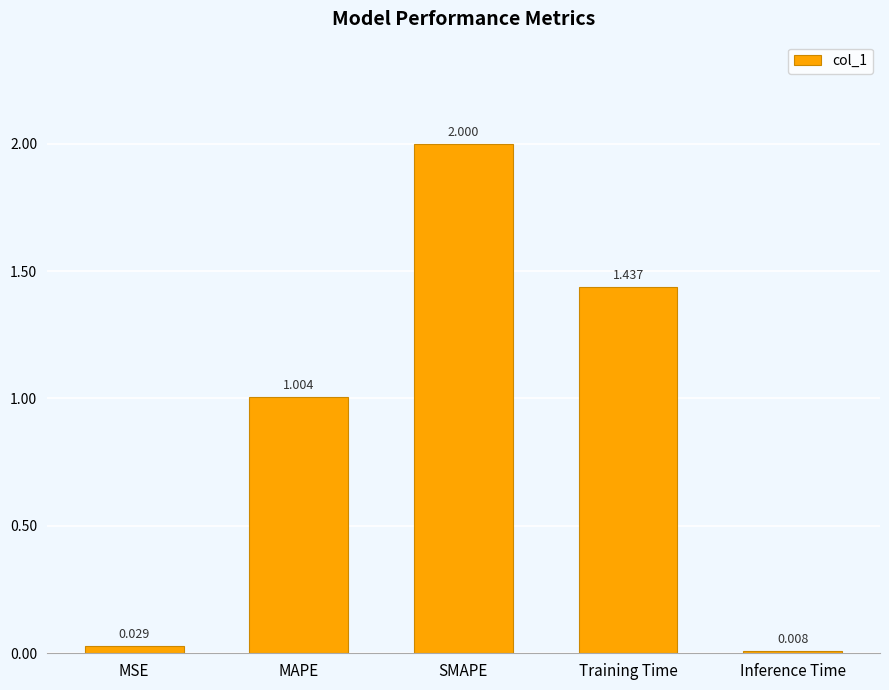

At which label is the value closest to 1?

MAPE